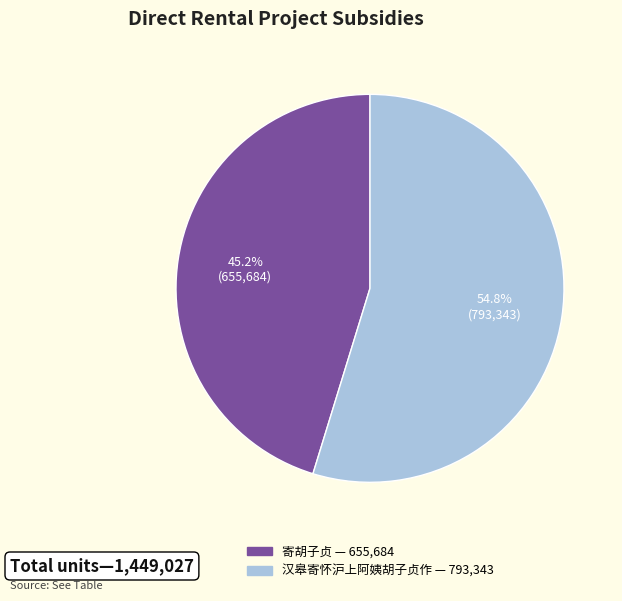

Rank the categories by value from highest to lowest.

汉皋寄怀沪上阿姨胡子贞作, 寄胡子贞